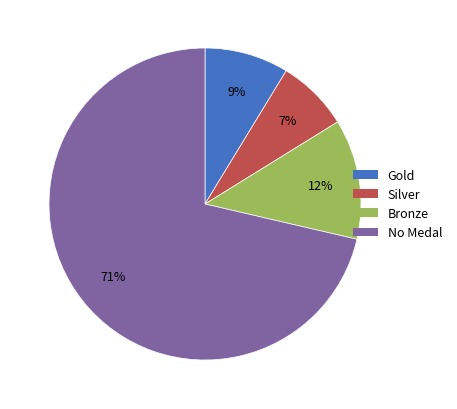

To the nearest percent, what is the combined percentage of Silver and No Medal?

79%